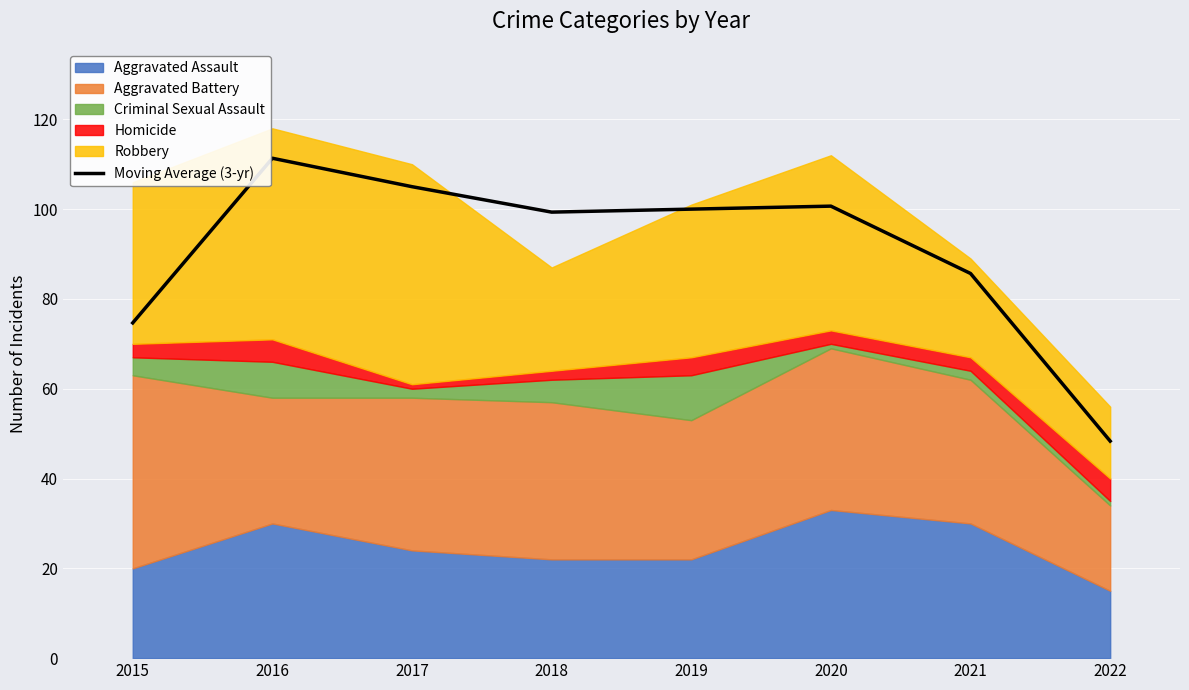

List the labels in order of value, smallest first.

2022, 2015, 2021, 2018, 2019, 2020, 2017, 2016